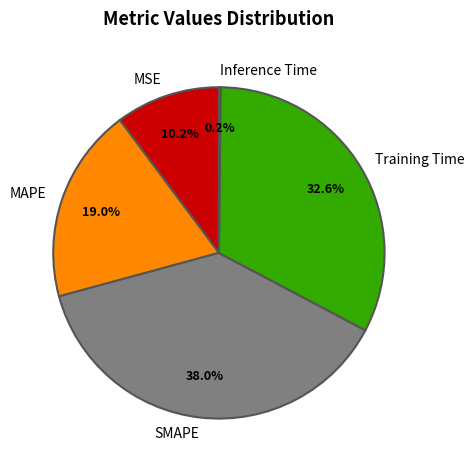

To the nearest percent, what percentage of the pie is Training Time?

33%